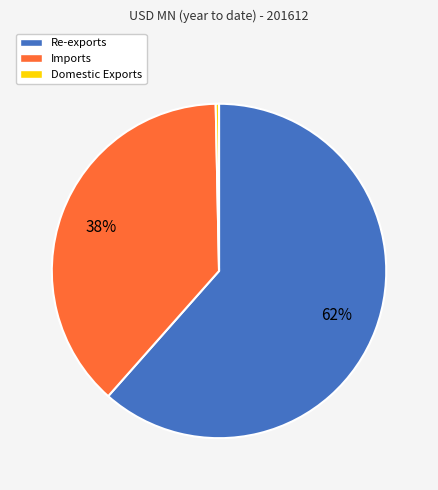

How many segments does this pie chart have?

3